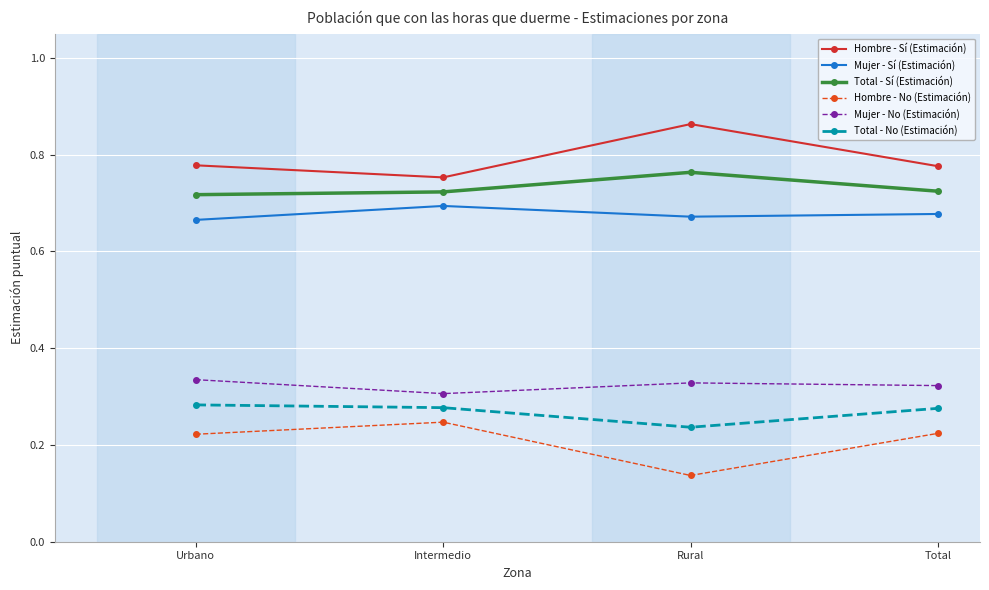

Count the Total - Sí (Estimación) values in the range 0 to 1.

4